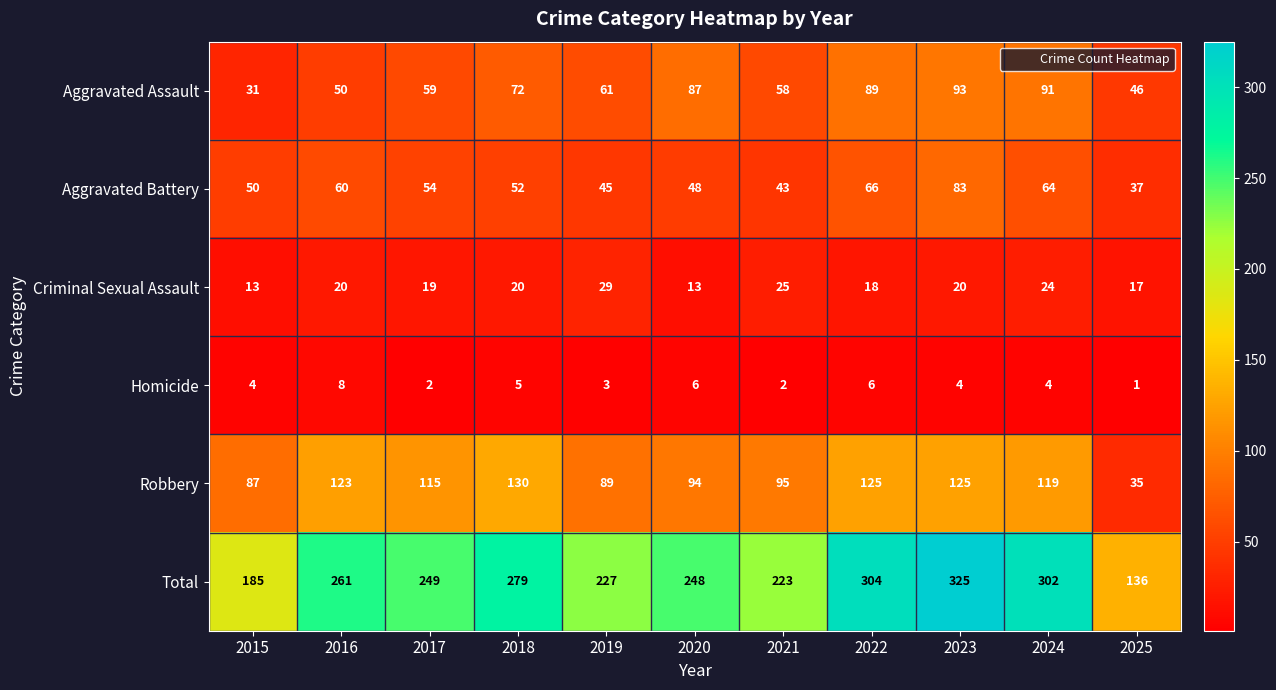

The Aggravated Battery series shows 52 at 2018. True or false?

True